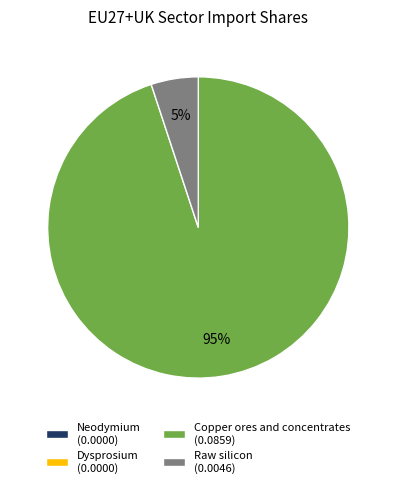

What percentage is the Raw silicon (0.0046) slice, to the nearest percent?

5%